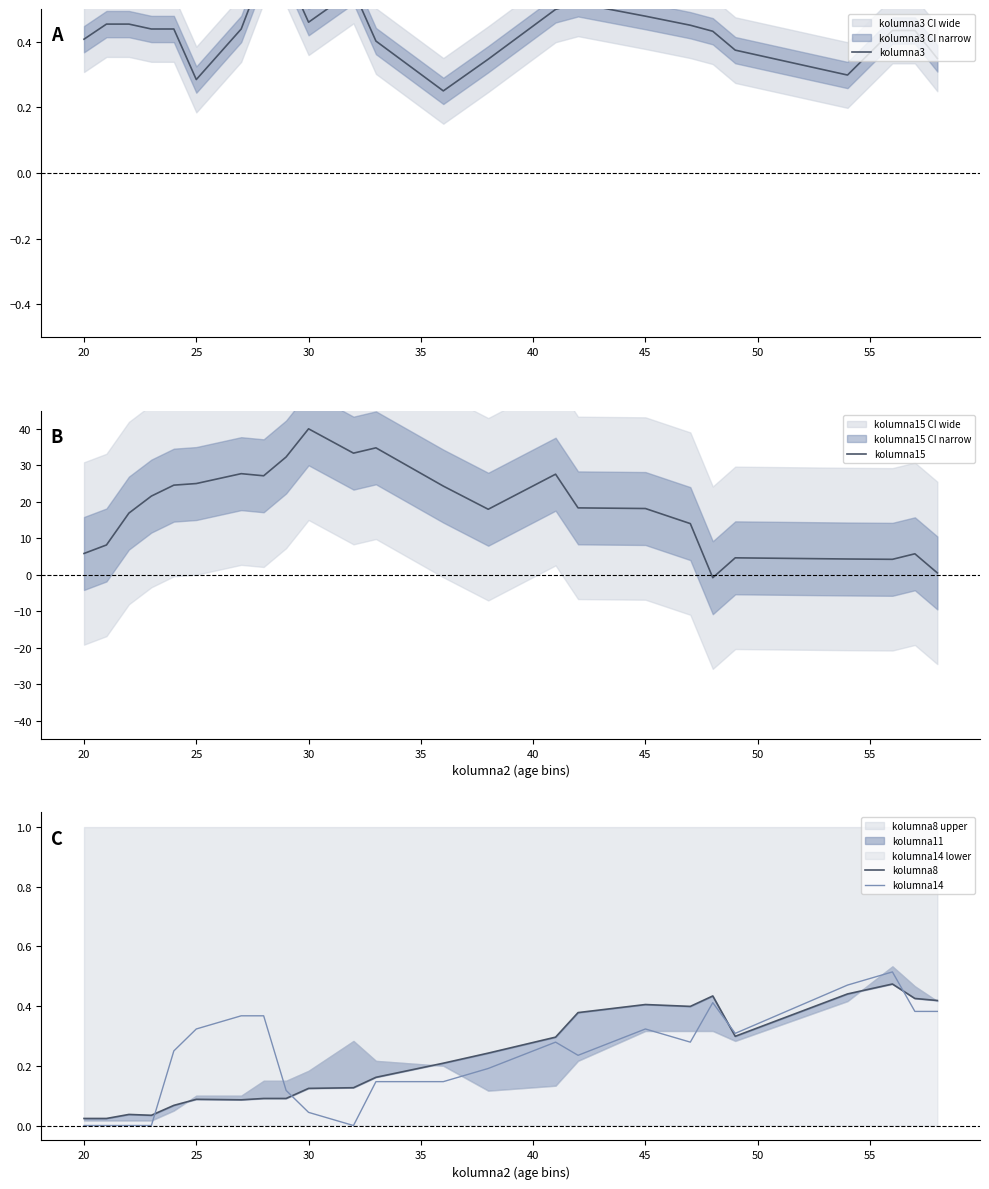

Is it true that kolumna15 equals 2.9 at 20?

False